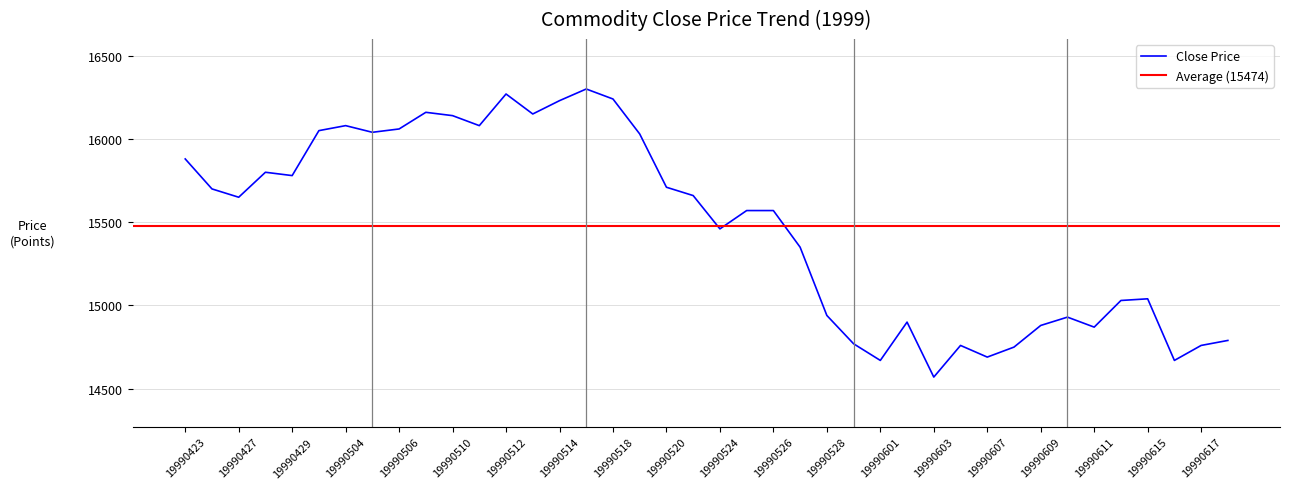

Reading left to right, what are all the values shown in this chart?

19990423=15880	19990426=15700	19990427=15650	19990428=15800	19990429=15780	19990430=16050	19990504=16080	19990505=16040	19990506=16060	19990507=16160	19990510=16140	19990511=16080	19990512=16270	19990513=16150	19990514=16230	19990517=16300	19990518=16240	19990519=16030	19990520=15710	19990521=15660	19990524=15460	19990525=15570	19990526=15570	19990527=15350	19990528=14940	19990531=14770	19990601=14670	19990602=14900	19990603=14570	19990604=14760	19990607=14690	19990608=14750	19990609=14880	19990610=14930	19990611=14870	19990614=15030	19990615=15040	19990616=14670	19990617=14760	19990618=14790